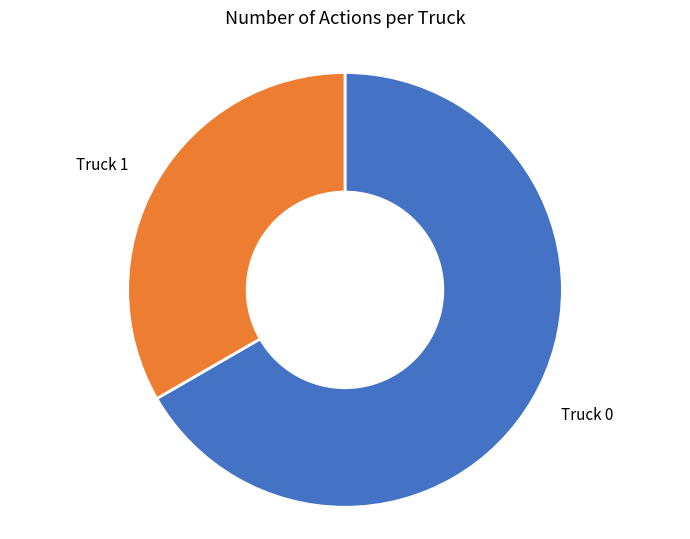

True or false: Truck 1 accounts for 28% of the total.

False